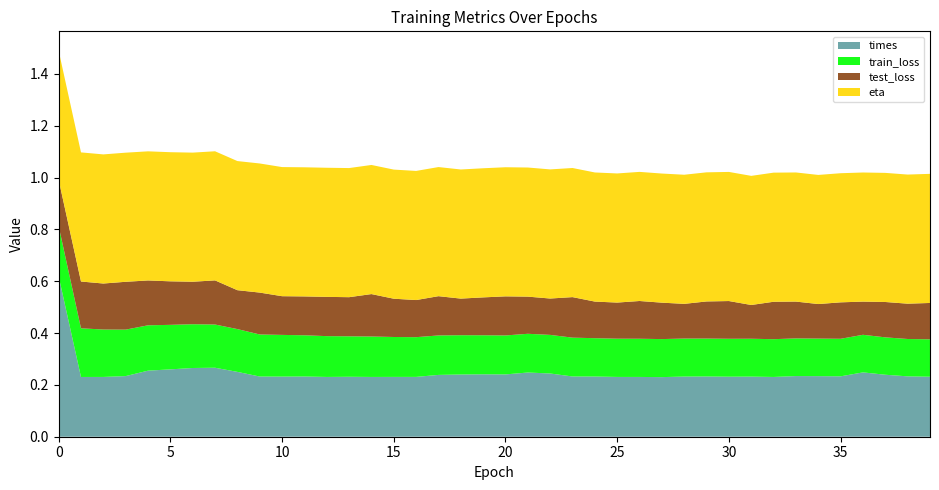

Reading left to right, extract all data points from this chart.

times: 0.6	0.2	0.2	0.2	0.3	0.3	0.3	0.3	0.3	0.2	0.2	0.2	0.2	0.2	0.2	0.2	0.2	0.2	0.2	0.2	0.2	0.2	0.2	0.2	0.2	0.2	0.2	0.2	0.2	0.2	0.2	0.2	0.2	0.2	0.2	0.2	0.2	0.2	0.2	0.2
train_loss: 0.2	0.2	0.2	0.2	0.2	0.2	0.2	0.2	0.2	0.2	0.2	0.2	0.2	0.2	0.2	0.2	0.2	0.2	0.2	0.2	0.2	0.1	0.1	0.1	0.1	0.1	0.1	0.1	0.1	0.1	0.1	0.1	0.1	0.1	0.1	0.1	0.1	0.1	0.1	0.1
test_loss: 0.2	0.2	0.2	0.2	0.2	0.2	0.2	0.2	0.2	0.2	0.1	0.1	0.2	0.2	0.2	0.1	0.1	0.2	0.1	0.1	0.2	0.1	0.1	0.2	0.1	0.1	0.1	0.1	0.1	0.1	0.1	0.1	0.1	0.1	0.1	0.1	0.1	0.1	0.1	0.1
eta: 0.5	0.5	0.5	0.5	0.5	0.5	0.5	0.5	0.5	0.5	0.5	0.5	0.5	0.5	0.5	0.5	0.5	0.5	0.5	0.5	0.5	0.5	0.5	0.5	0.5	0.5	0.5	0.5	0.5	0.5	0.5	0.5	0.5	0.5	0.5	0.5	0.5	0.5	0.5	0.5